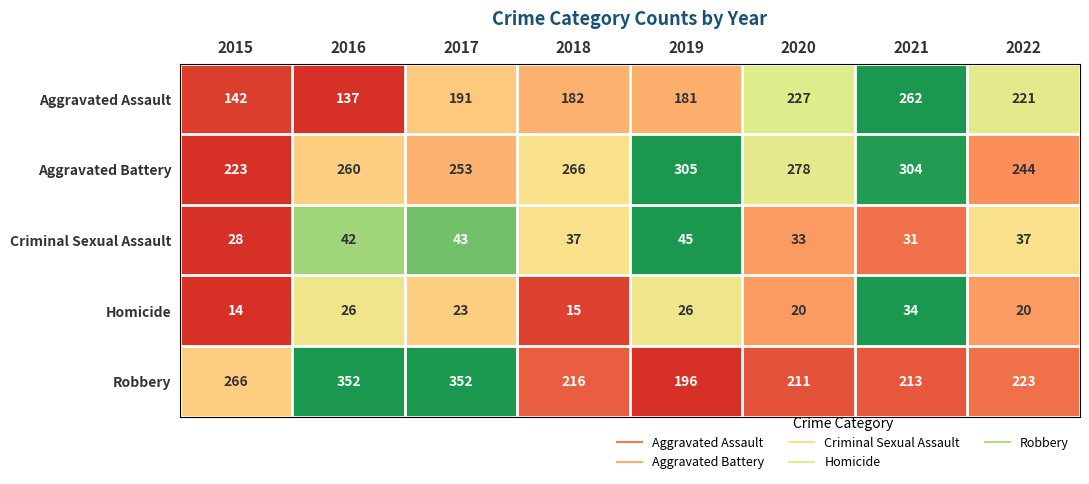

At 2019, list the series in order from smallest to largest.

Homicide, Criminal Sexual Assault, Aggravated Assault, Robbery, Aggravated Battery